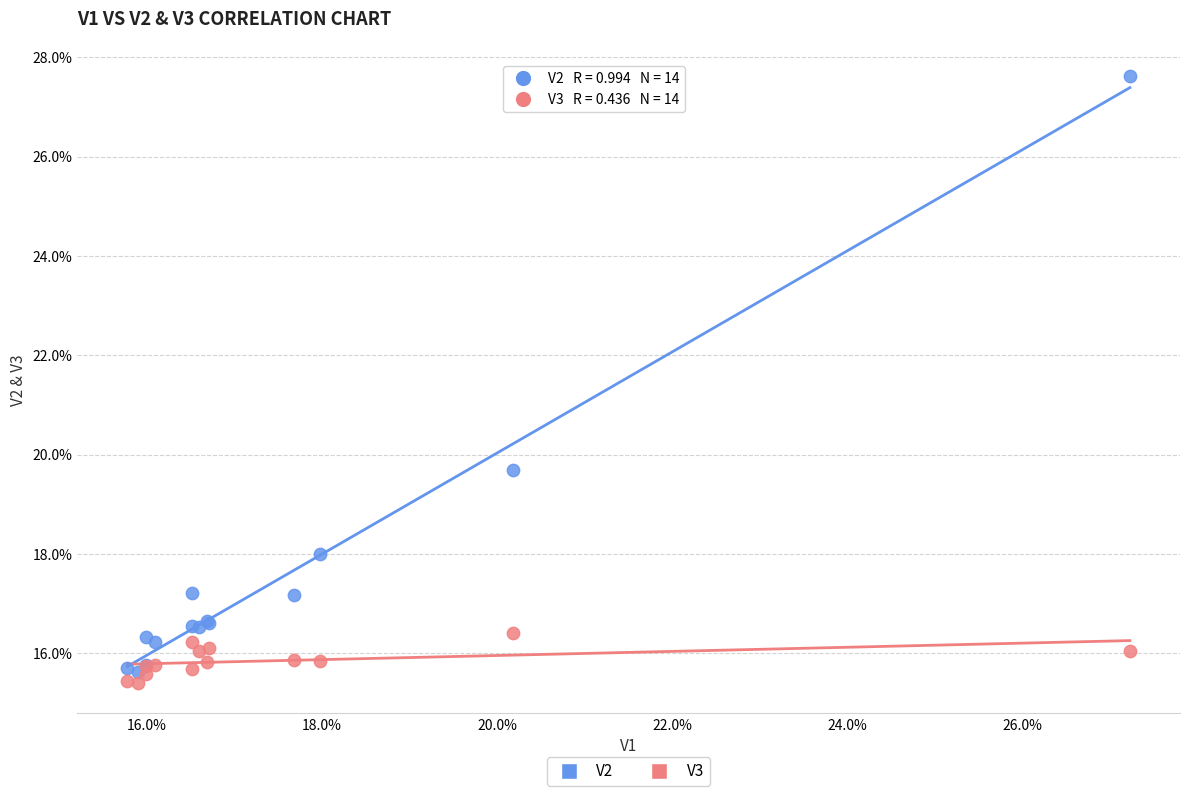

What are all the series names shown in the legend?

V2, V3